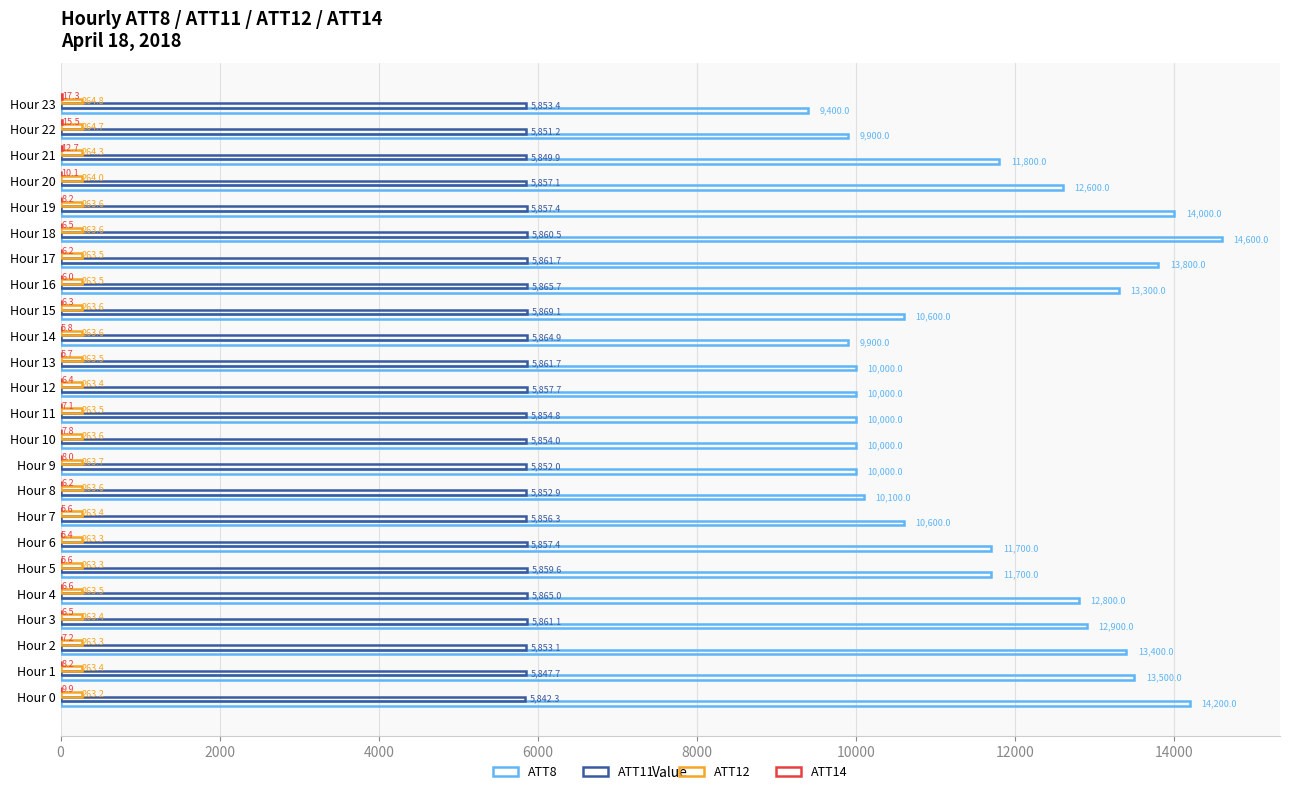

Count the number of categories in the chart.

24